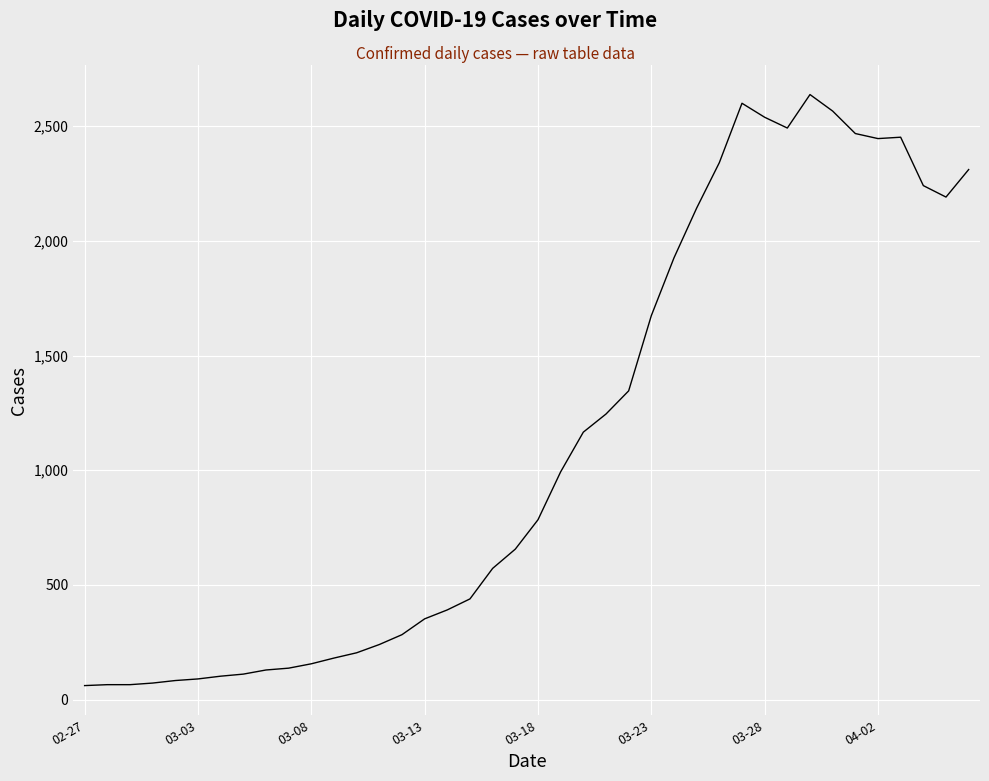

What is the minimum value shown in the chart?

61